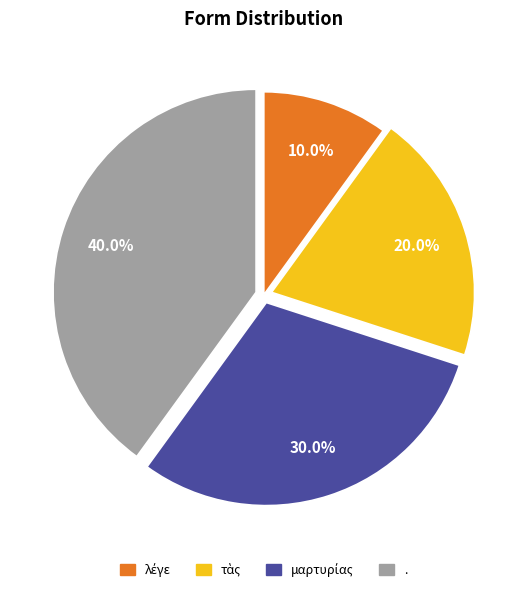

To the nearest percent, what is the average slice percentage?

25%